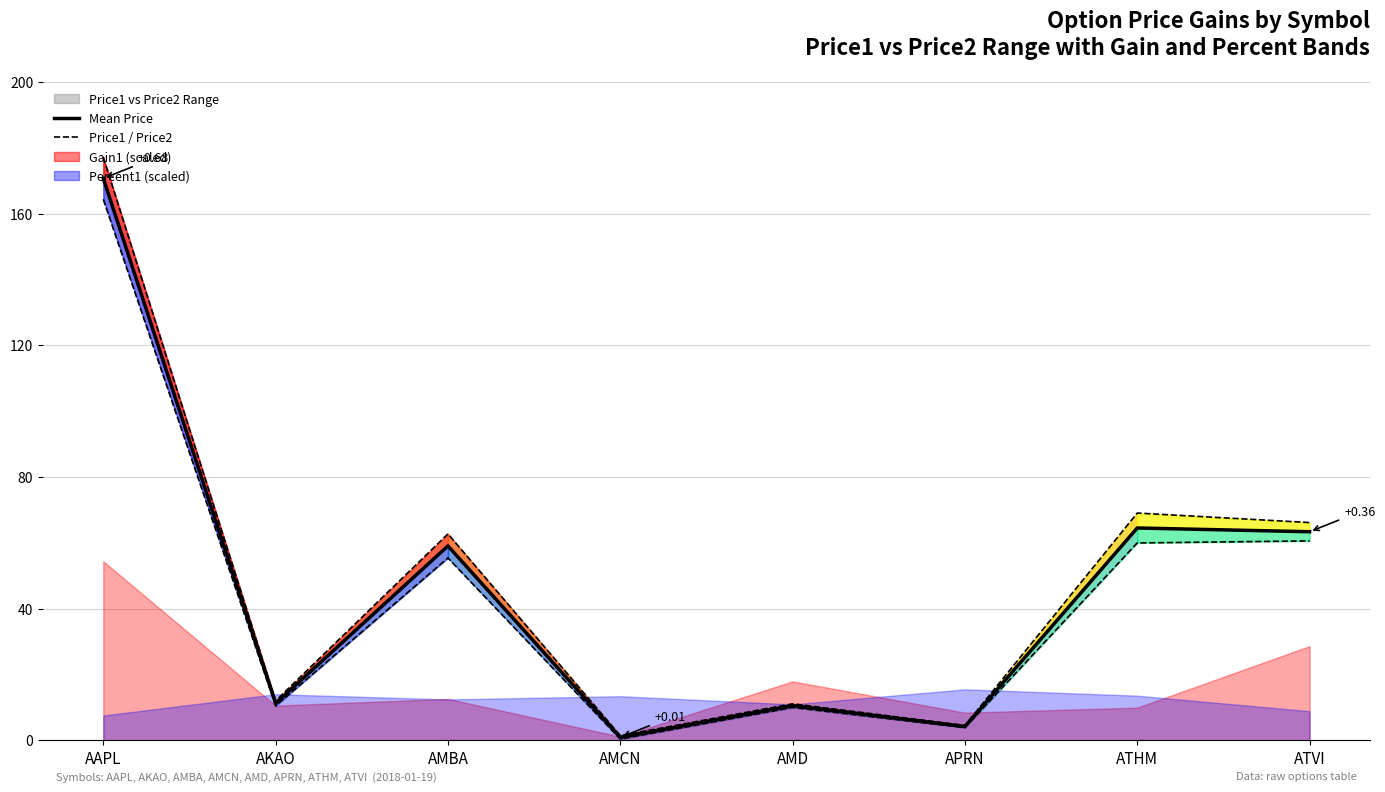

What is the label of the 6th point from the right?

AMBA